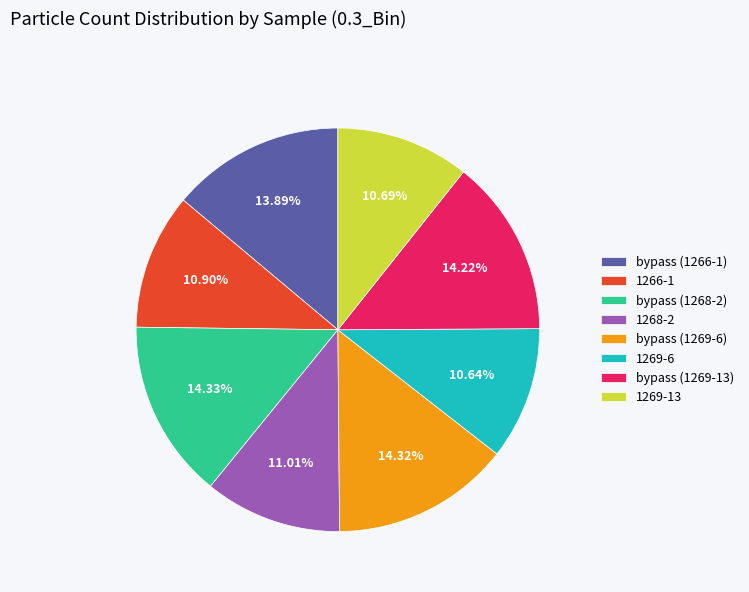

To the nearest percent, what portion does 1269-13 represent?

11%